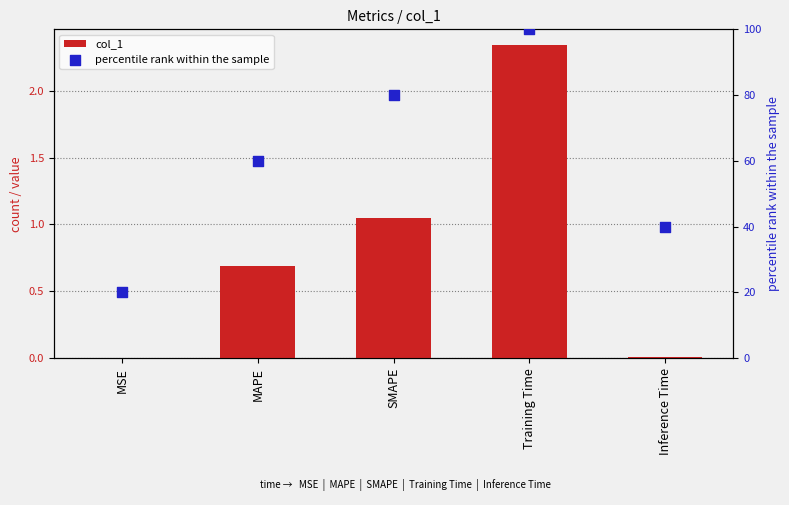

Which series reaches the maximum Y coordinate?

percentile rank within the sample